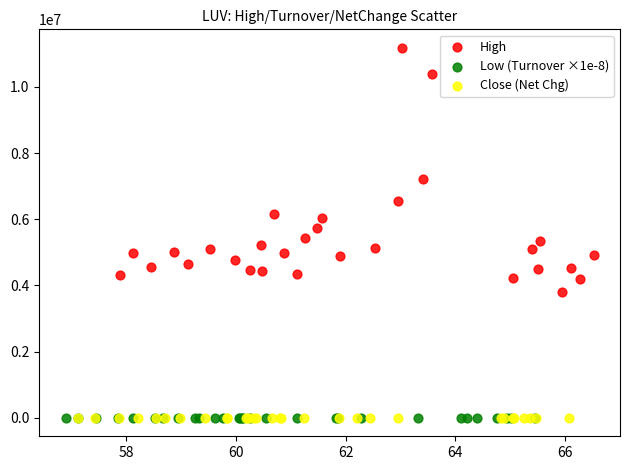

What are all the series names shown in the legend?

High, Low (Turnover ×1e-8), Close (Net Chg)